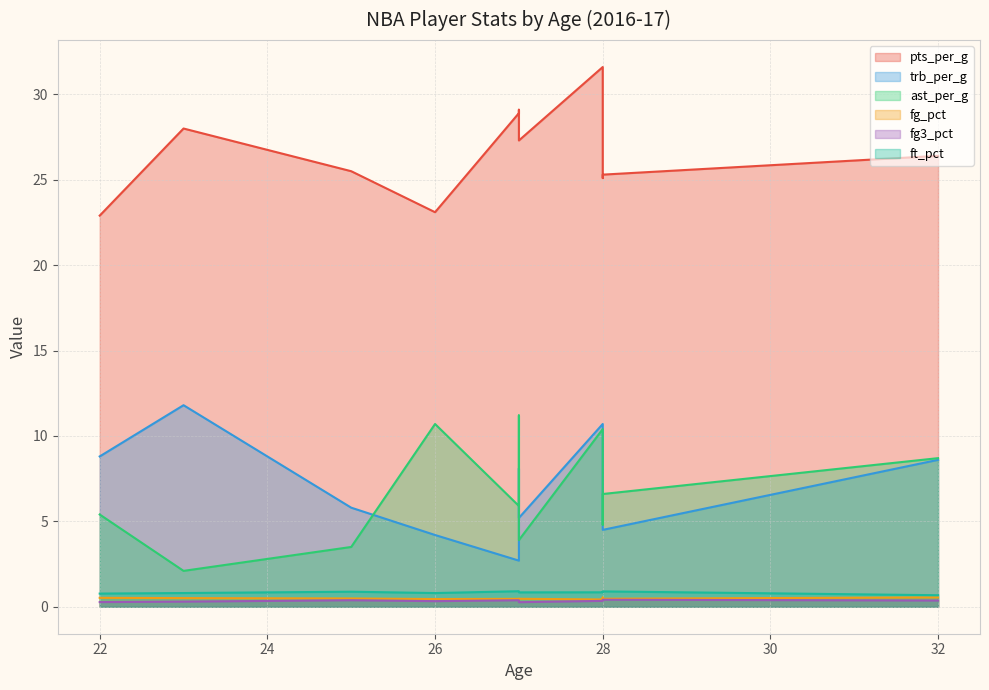

What is the average value of the pts_per_g series?

26.7